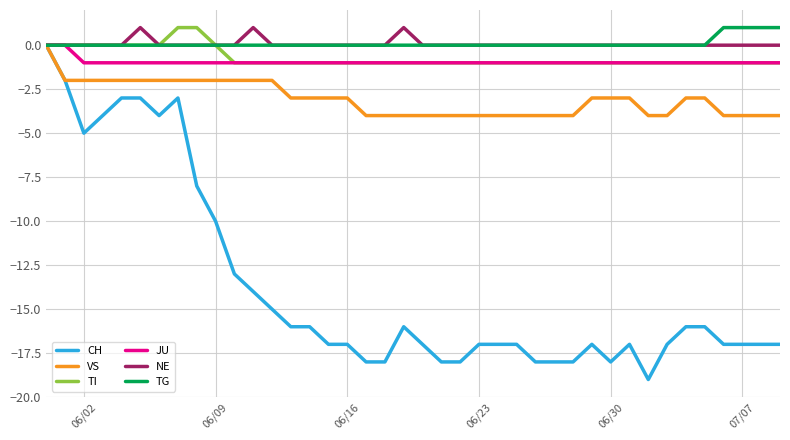

Which series has the largest range (max minus min)?

CH